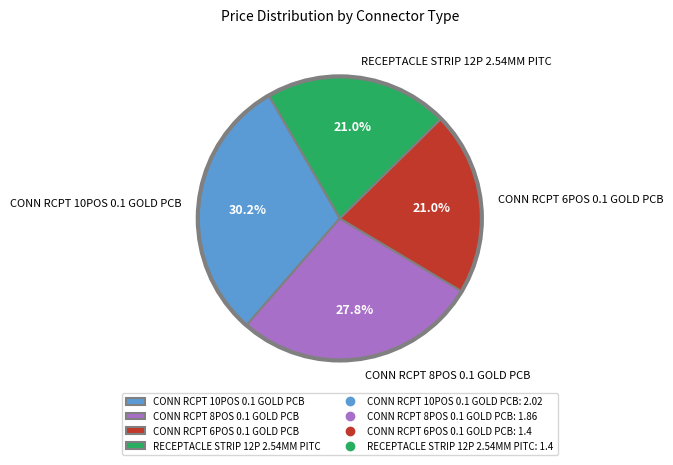

True or false: CONN RCPT 10POS 0.1 GOLD PCB accounts for 30% of the total.

True